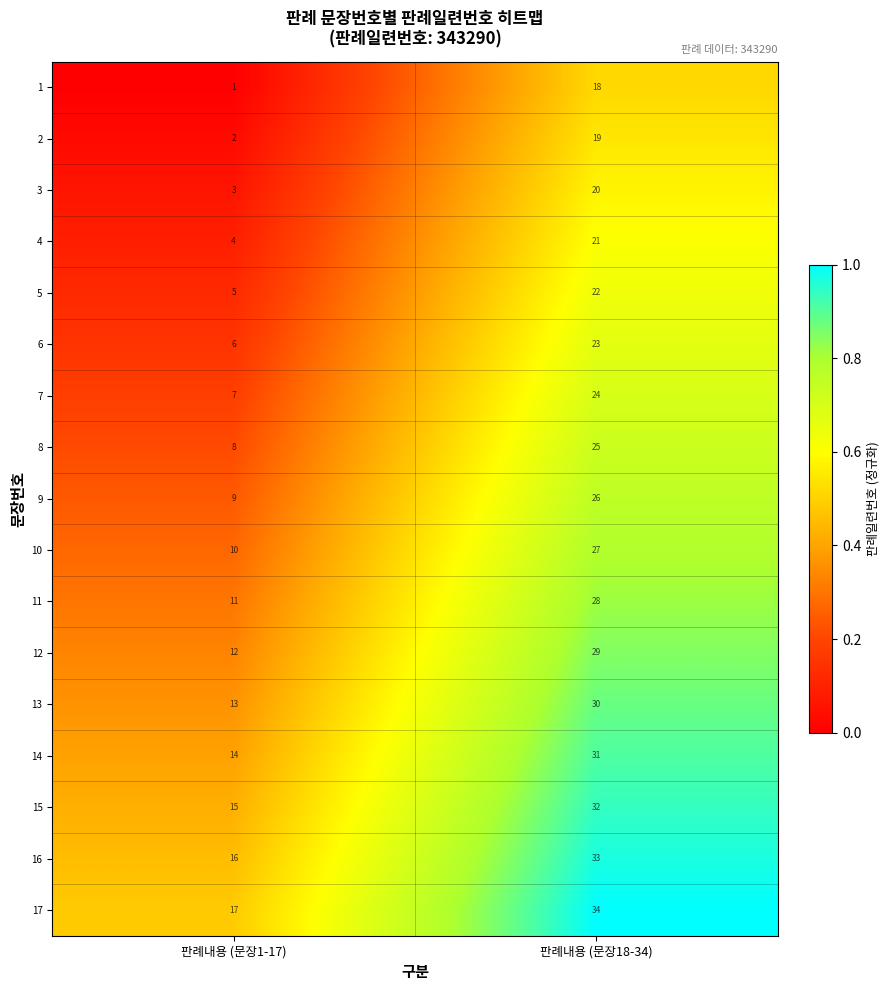

What is the sum of the 17 values at 판례내용 (문장18-34) and 판례내용 (문장1-17)?

51